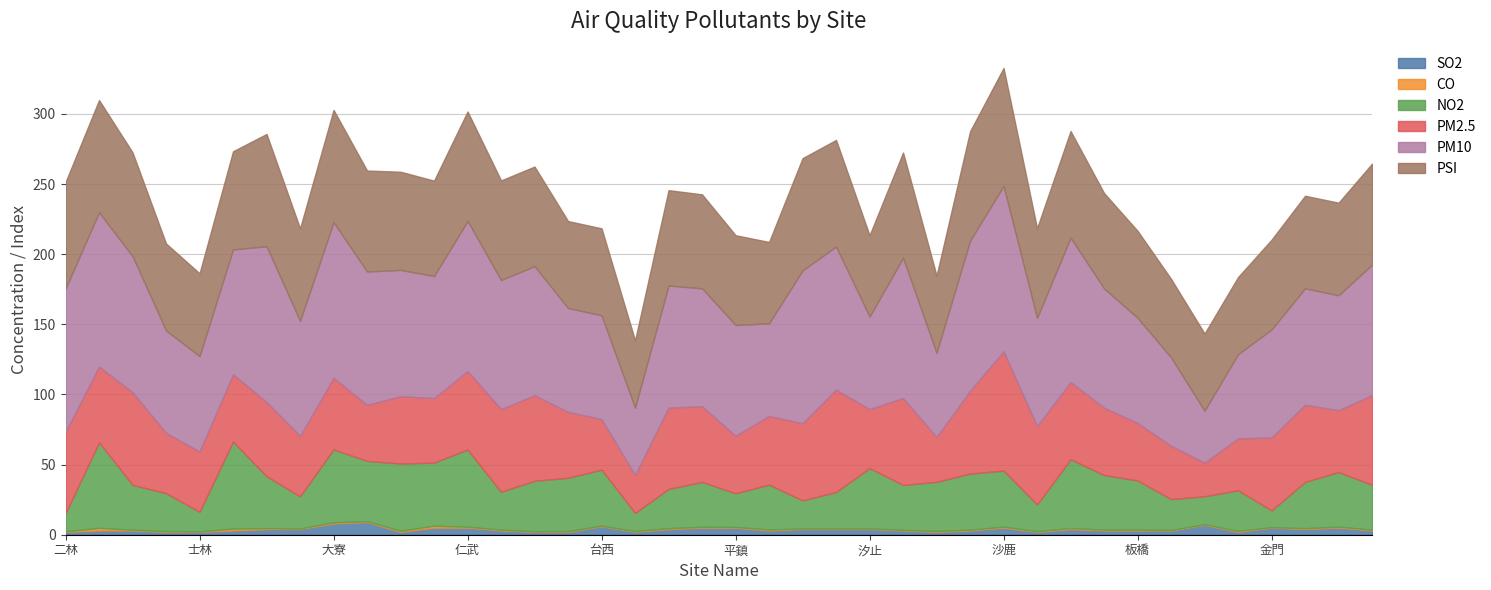

Where does the PSI series first go above 68?

二林